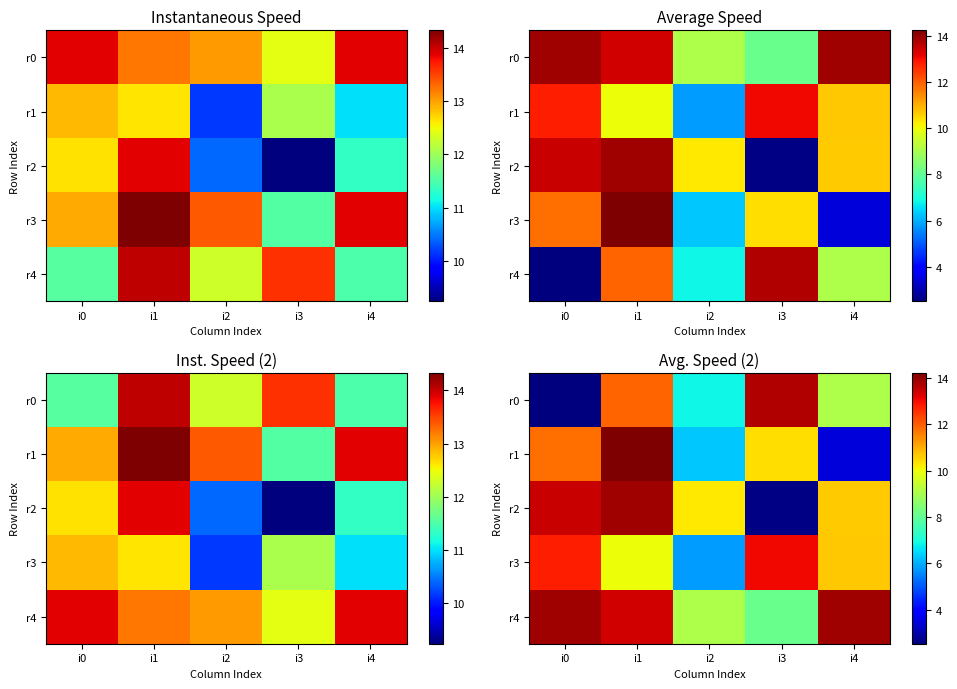

True or false: r2 has a value of 22.4 at i1.

False